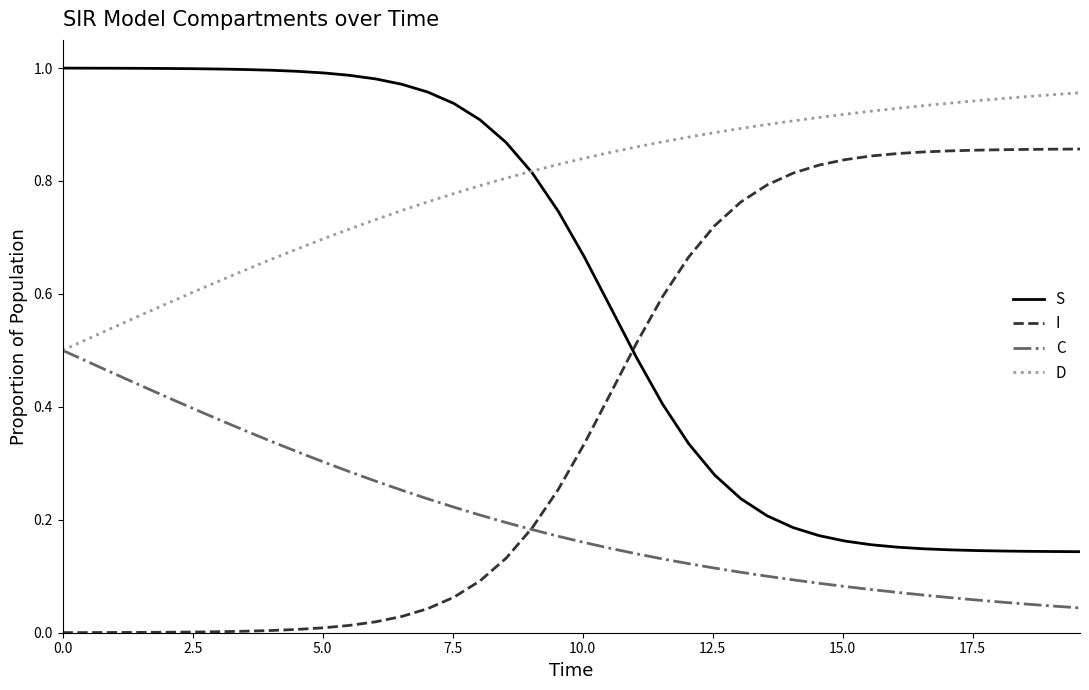

True or false: C and S cross at least once.

False